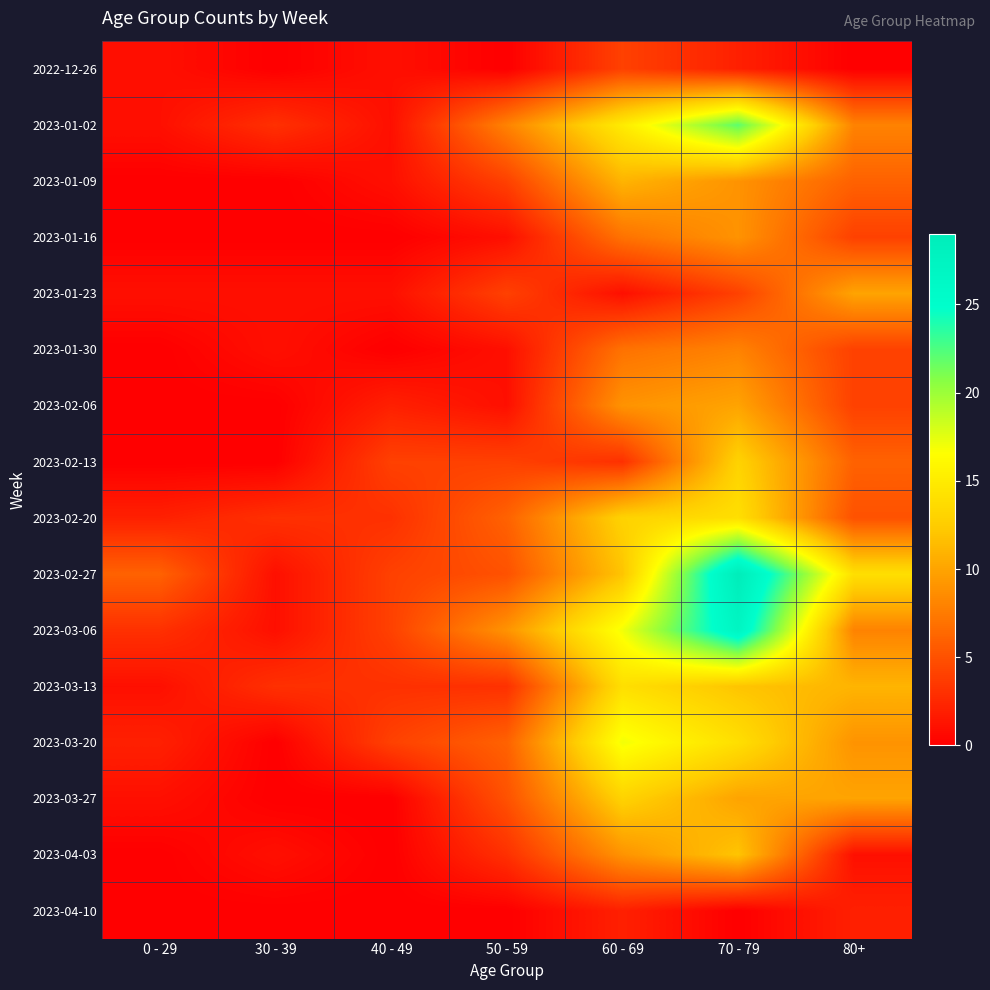

At 50 - 59, list the series in order from largest to smallest.

2023-03-06, 2023-01-02, 2023-02-20, 2023-03-20, 2023-02-27, 2023-03-27, 2023-01-09, 2023-01-23, 2023-02-13, 2023-03-13, 2023-04-03, 2023-01-16, 2023-01-30, 2023-02-06, 2022-12-26, 2023-04-10